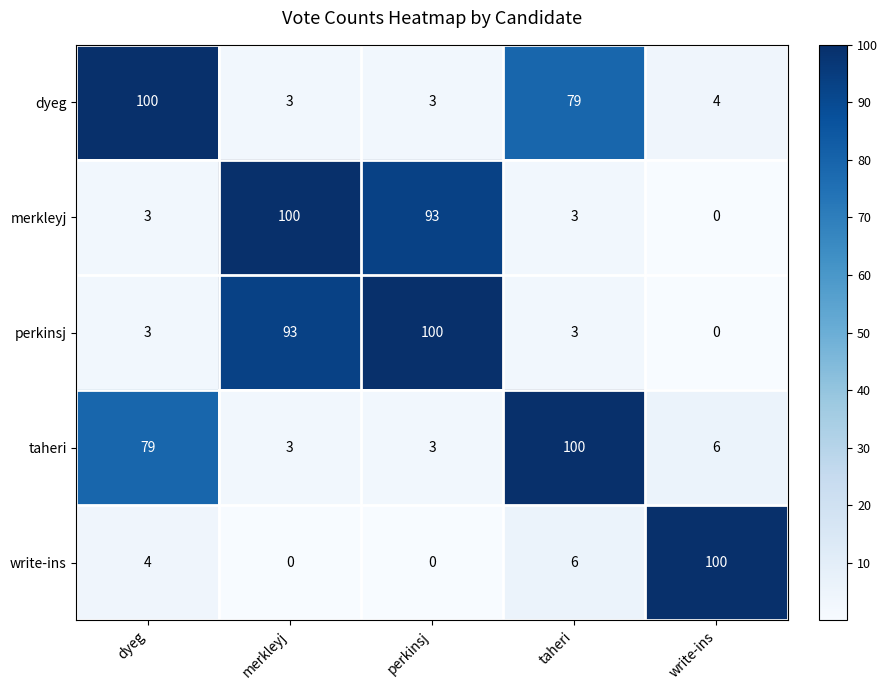

The write-ins series shows 4 at dyeg. True or false?

True